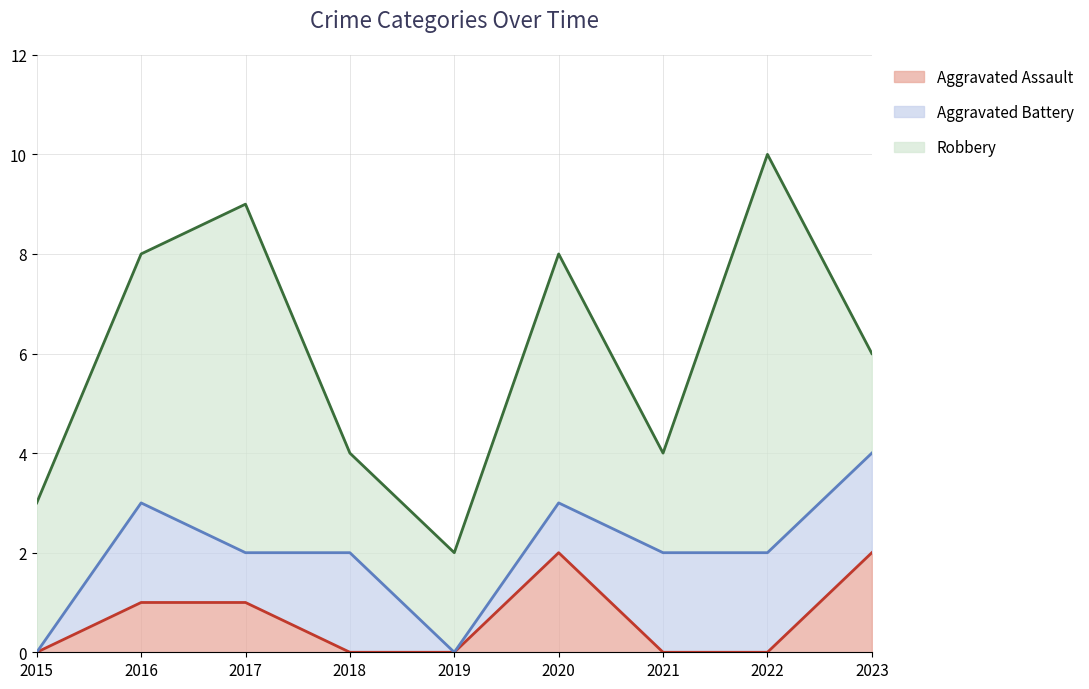

At how many categories does at least one series exceed 6?

2